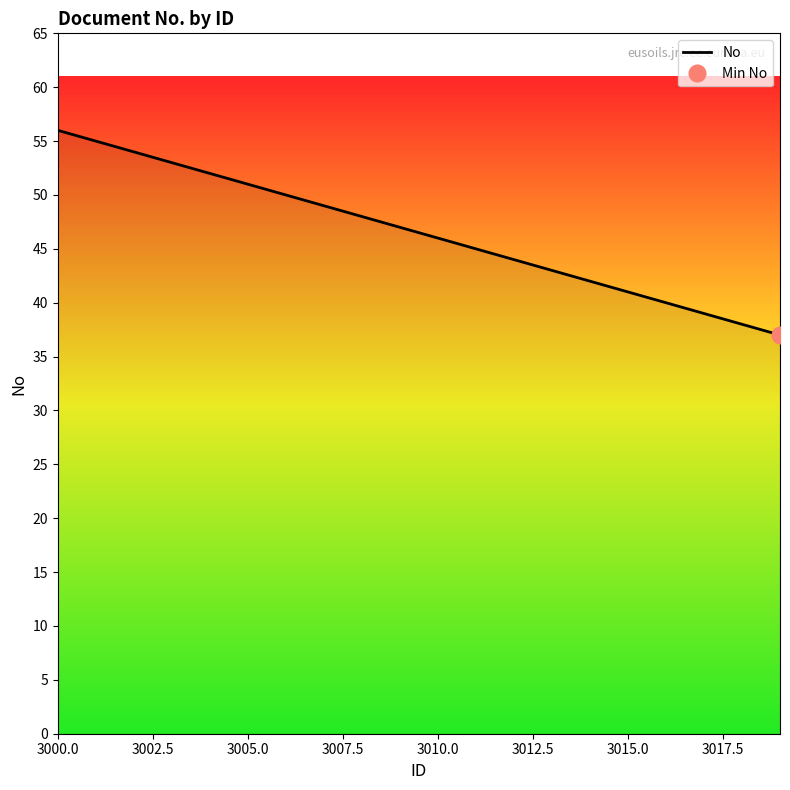

How many lines are shown in the chart?

1